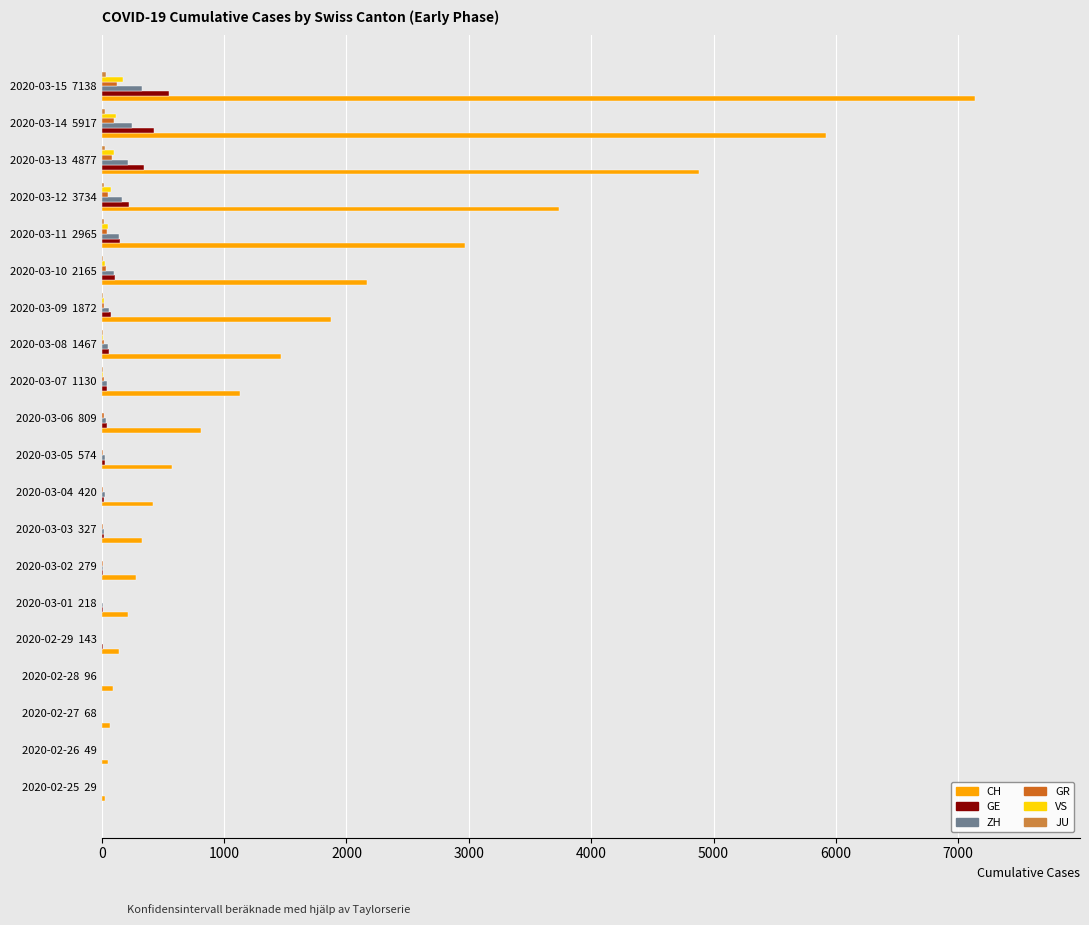

True or false: VS has a value of 7 at 2020-03-07  1130.

True